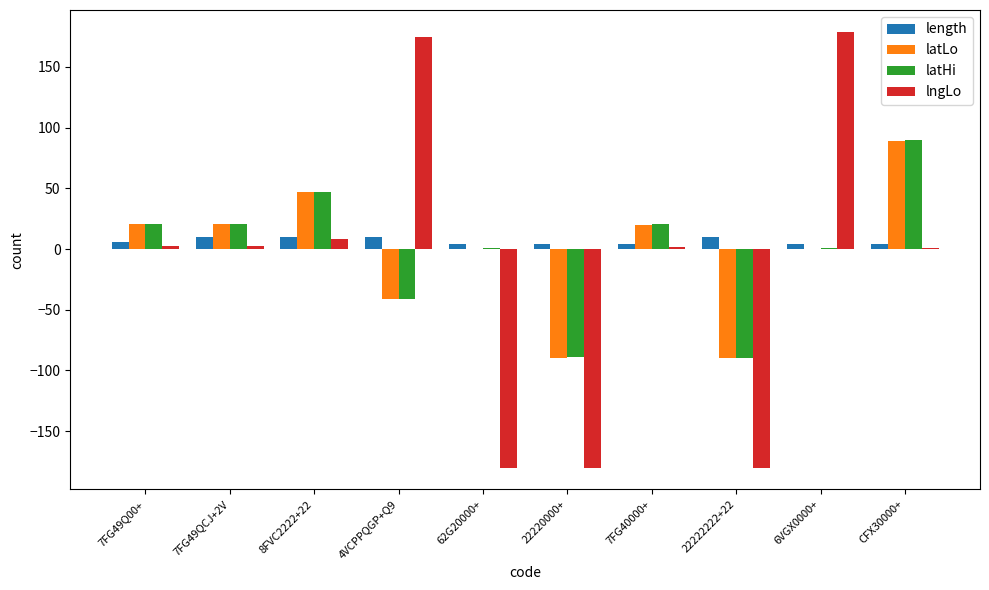

Which series changed the most between 6VGX0000+ and CFX30000+?

lngLo